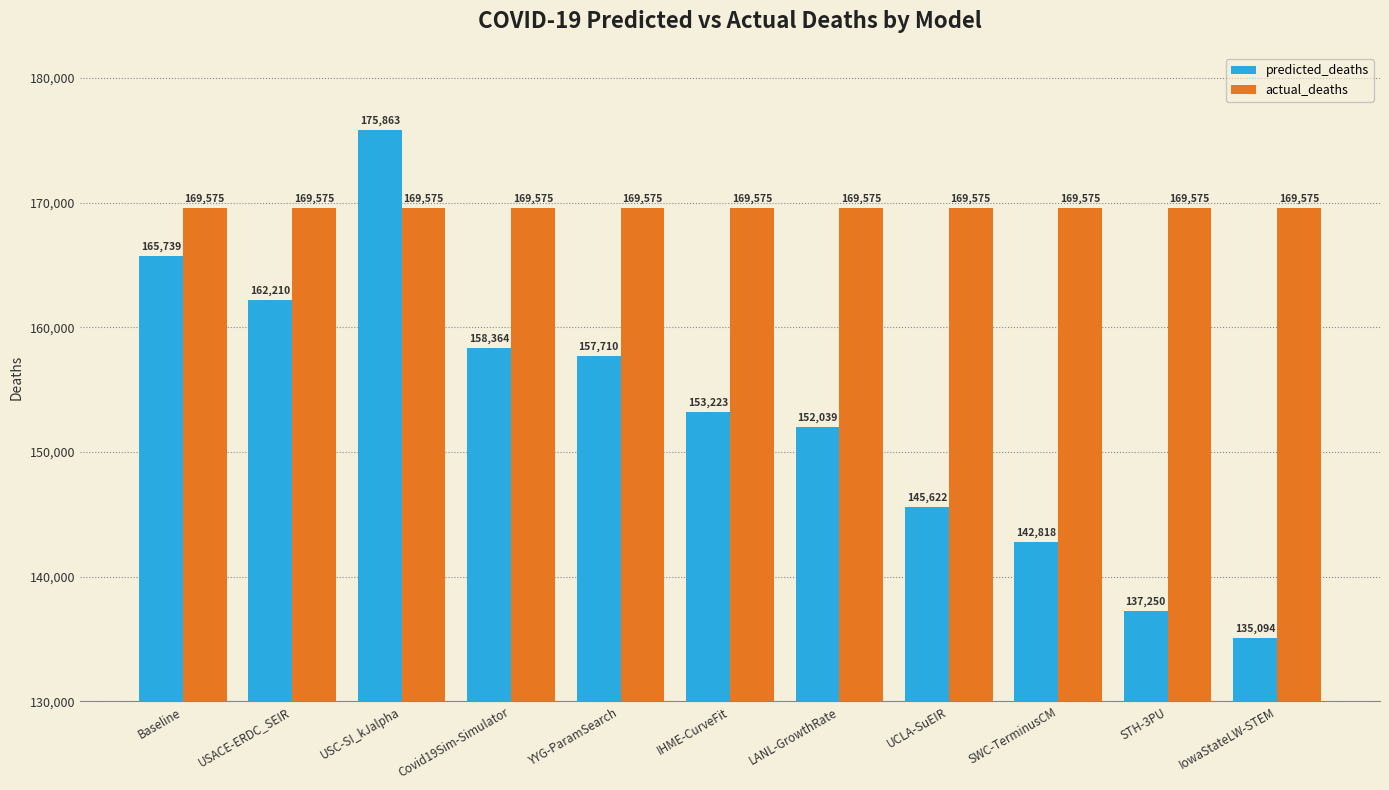

List the series in order of their overall mean, lowest first.

predicted_deaths, actual_deaths